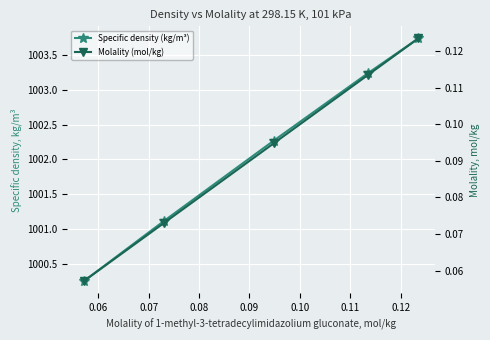

What is the value of the Specific density (kg/m³) point at the 3rd from the left?

1002.3